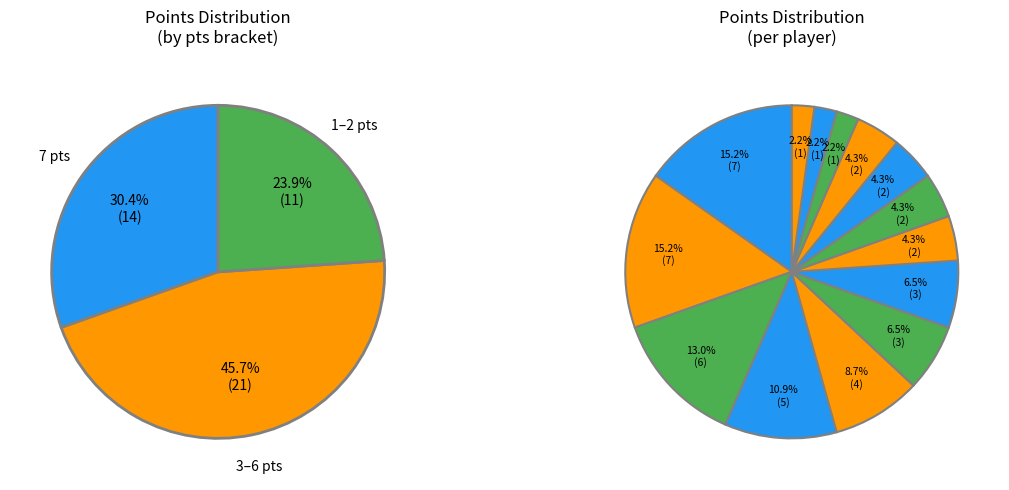

True or false: Thilo Kehrer accounts for 4% of the total.

True